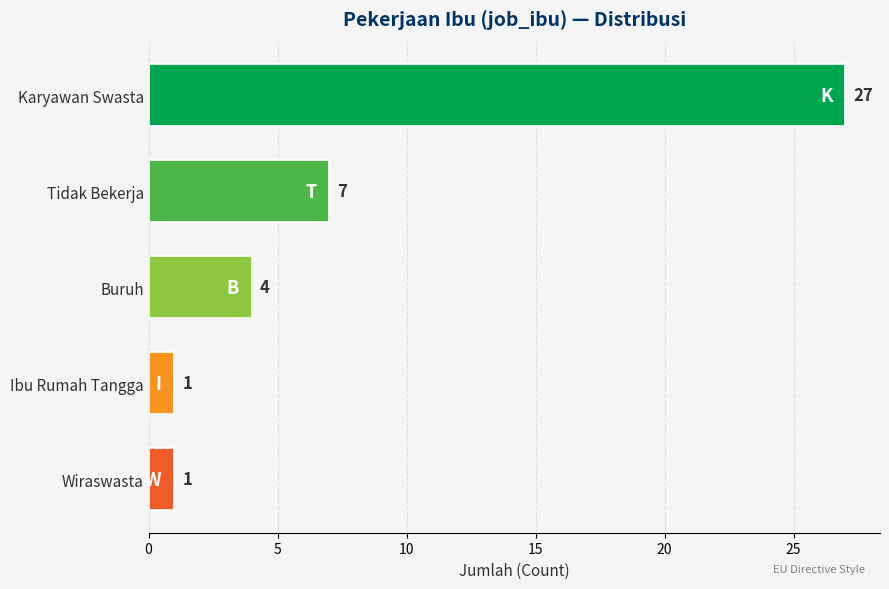

What is the label of the 3rd bar from the top?

Buruh